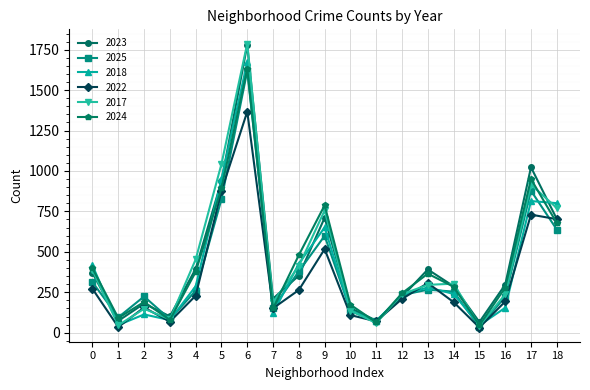

At which category is the sum across all series the highest?

6